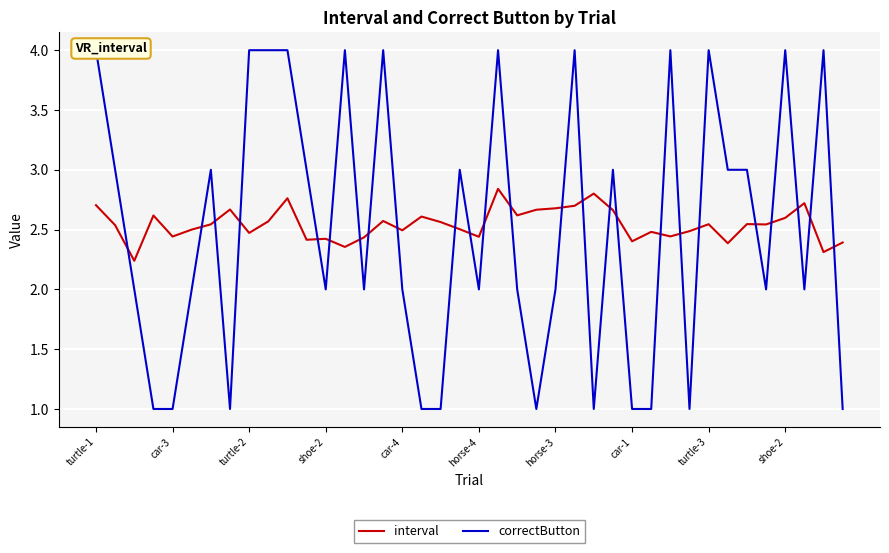

What is the average value of the correctButton series?

2.5